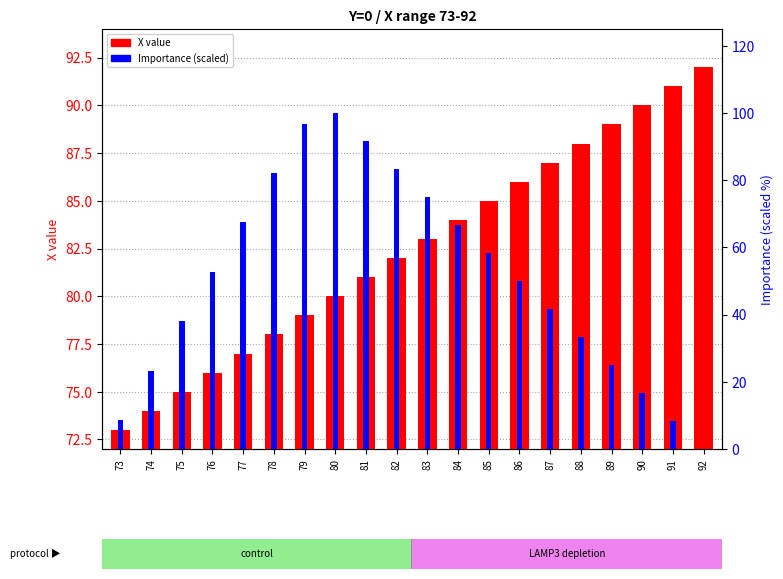

Which series has the largest range (max minus min)?

Importance (scaled)